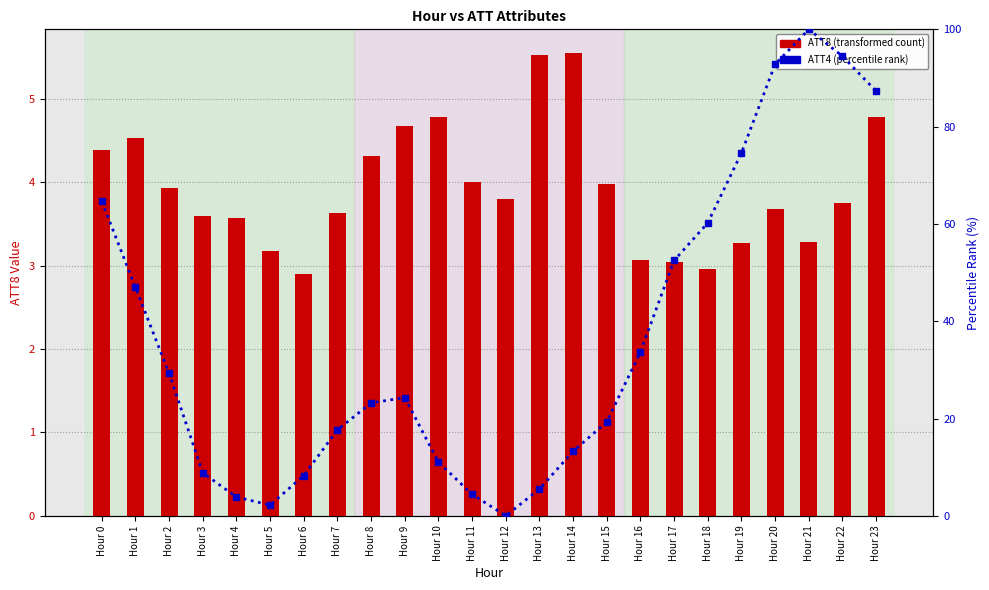

Rank the series at Hour 3 from highest to lowest value.

ATT4 percentile rank, ATT8 (transformed count)